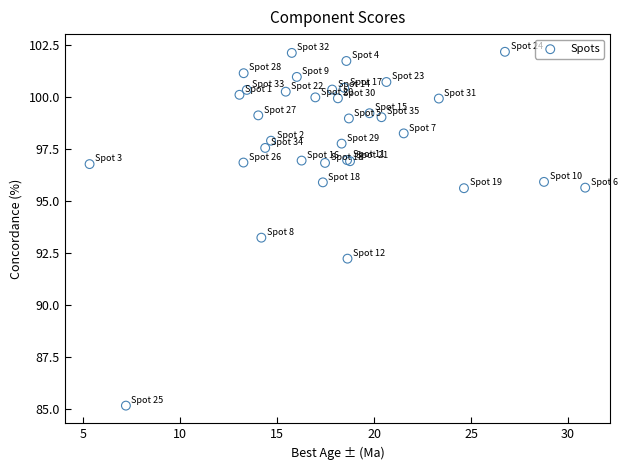

What Y value in the scatter plot is closest to 93?

93.2